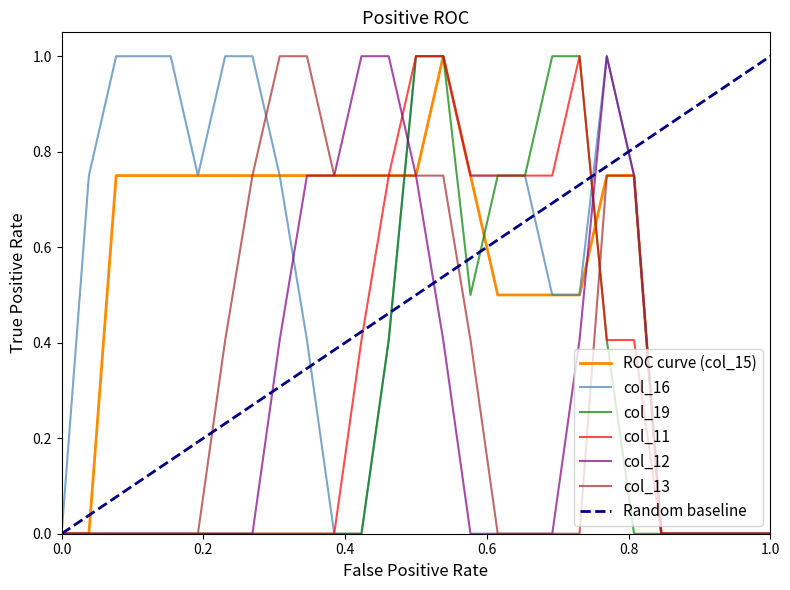

Is the value of col_13 at 14 greater than the value of col_15 at 14?

No